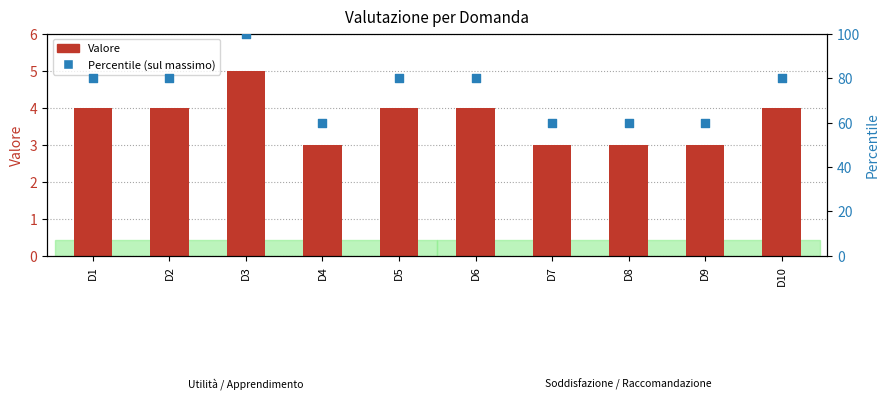

Which series contains the lowest Y value?

Valore